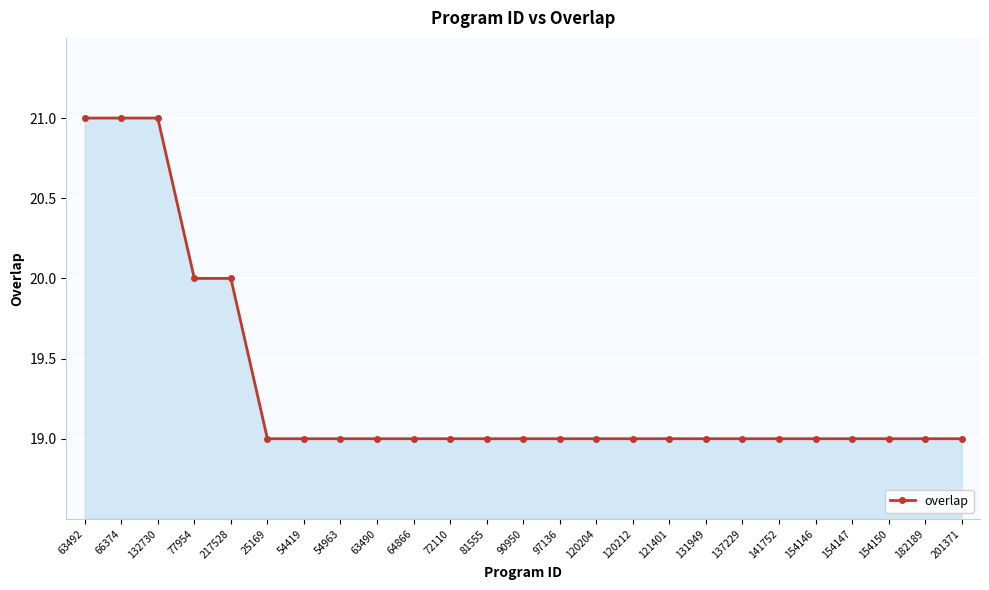

What is the average value?

19